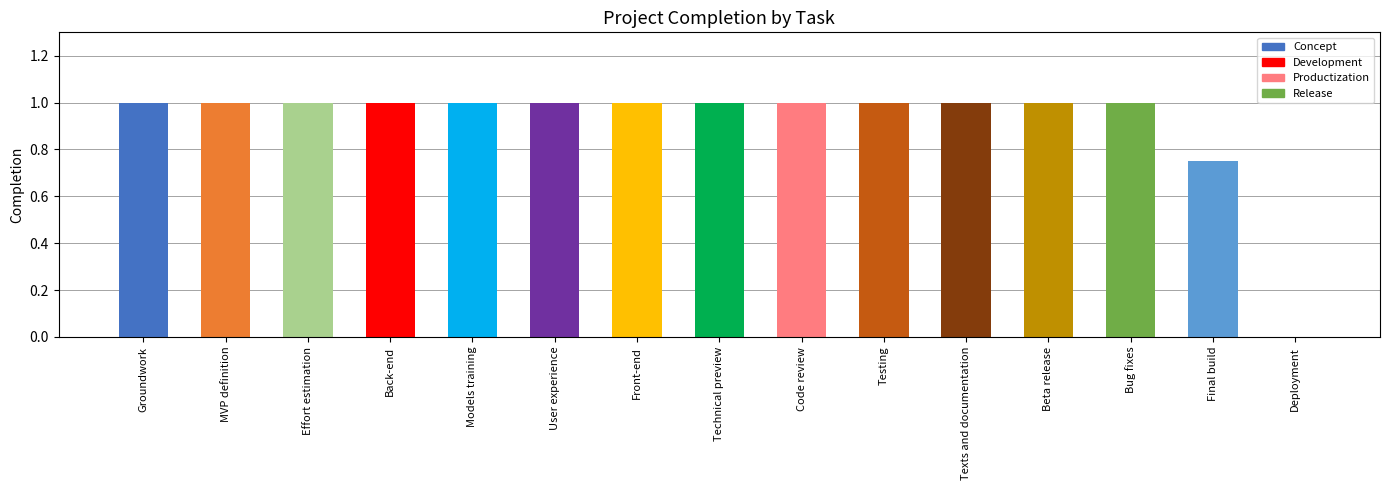

What is the greatest value displayed?

1.0